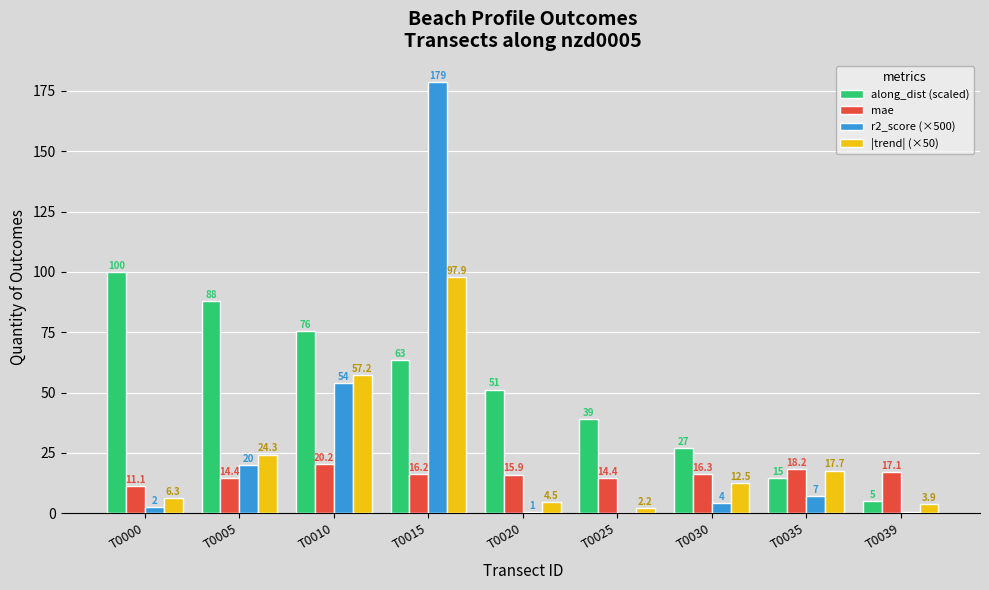

How many groups of bars are there?

9